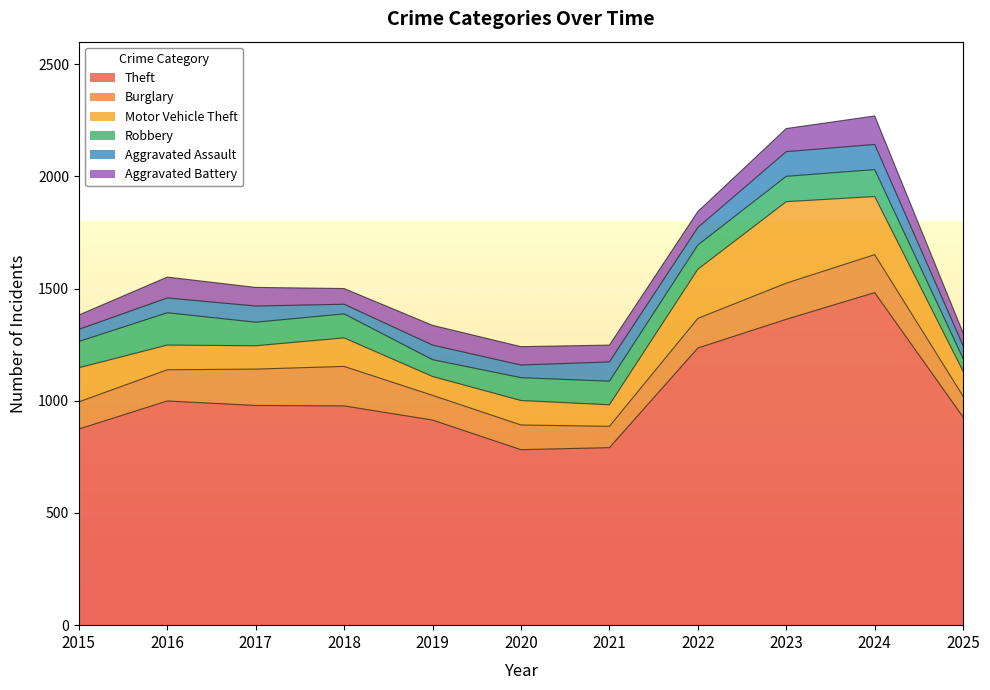

Which has a higher value, 2023 or 2020?

2023